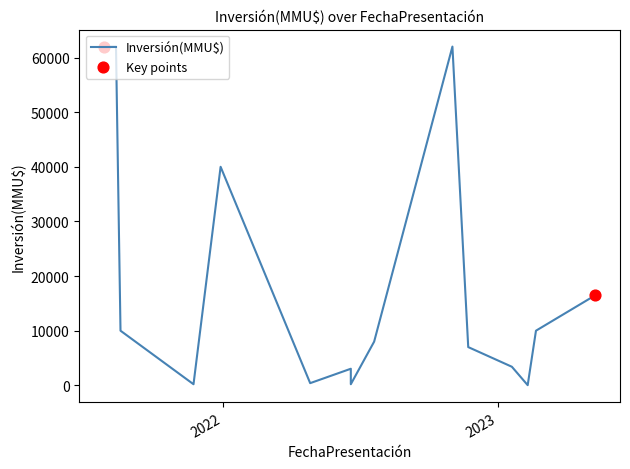

Which series has the largest total across all categories?

Inversión(MMU$)